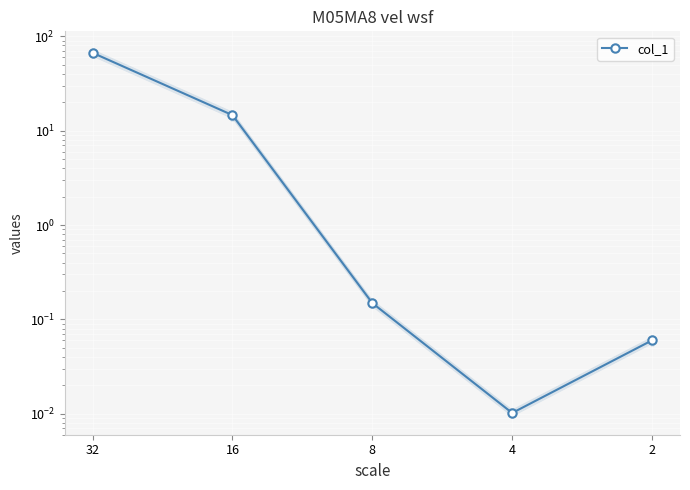

How many lines are shown in the chart?

1